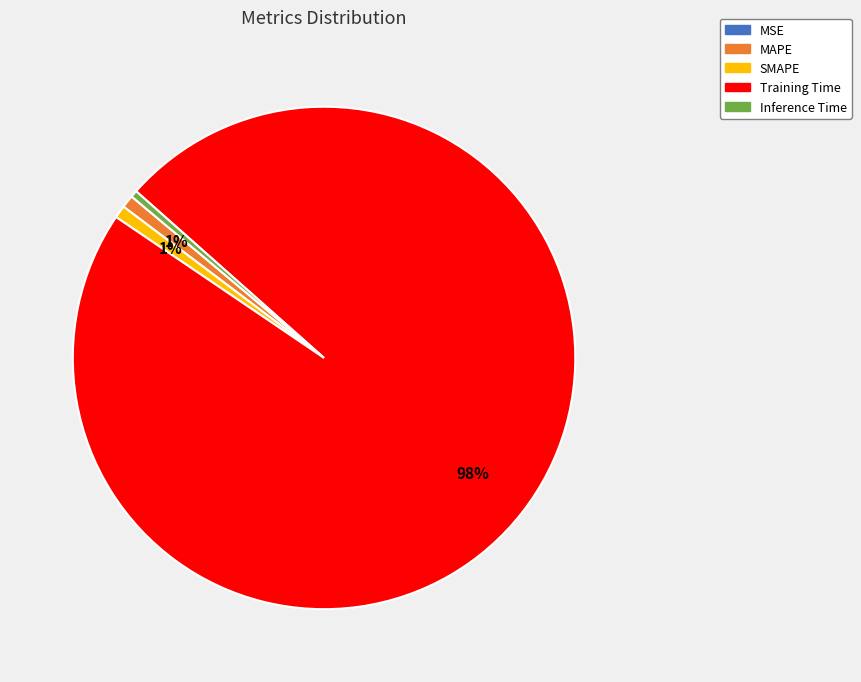

To the nearest percent, what is the difference between the largest and smallest slice percentages?

98%